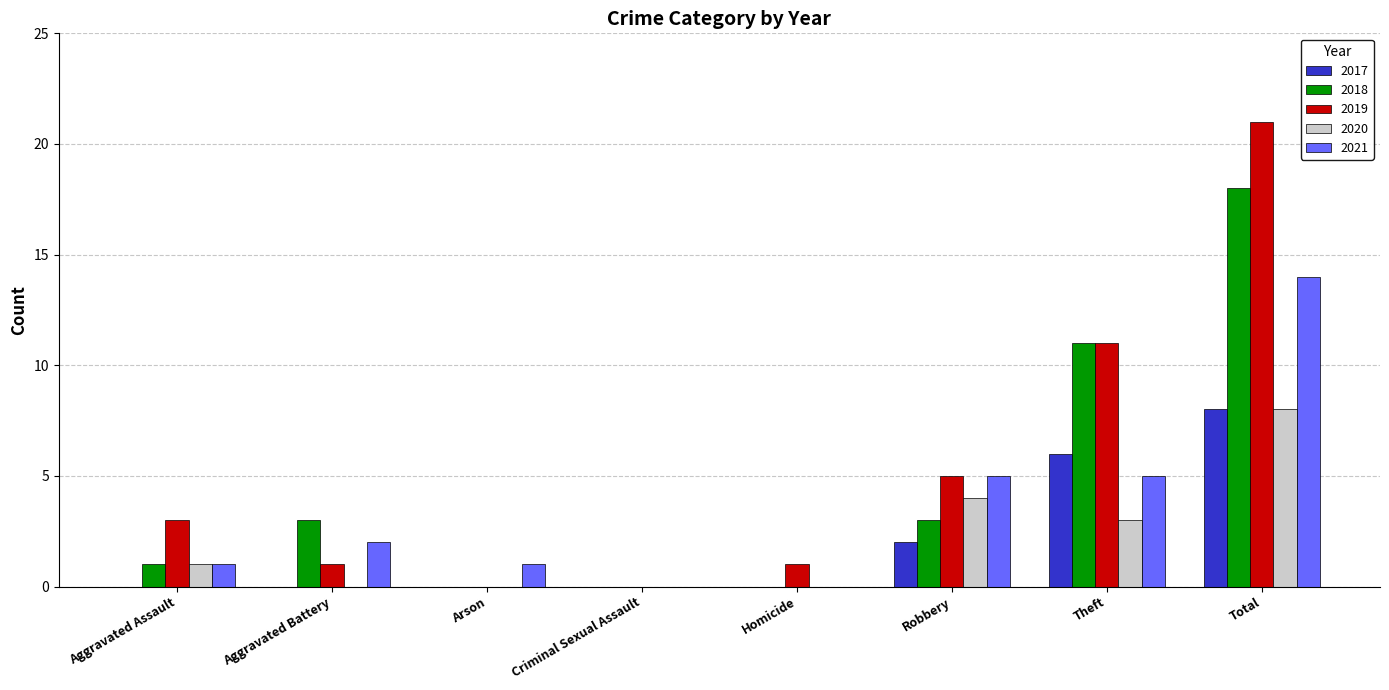

Are the bars grouped side by side (vs. stacked)?

Yes